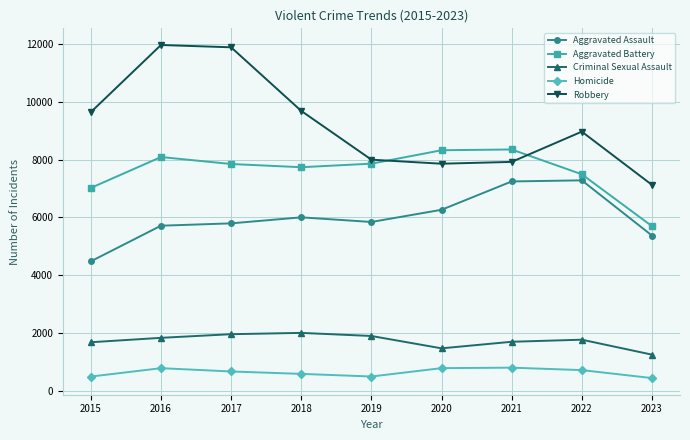

Which series has the largest range (max minus min)?

Robbery